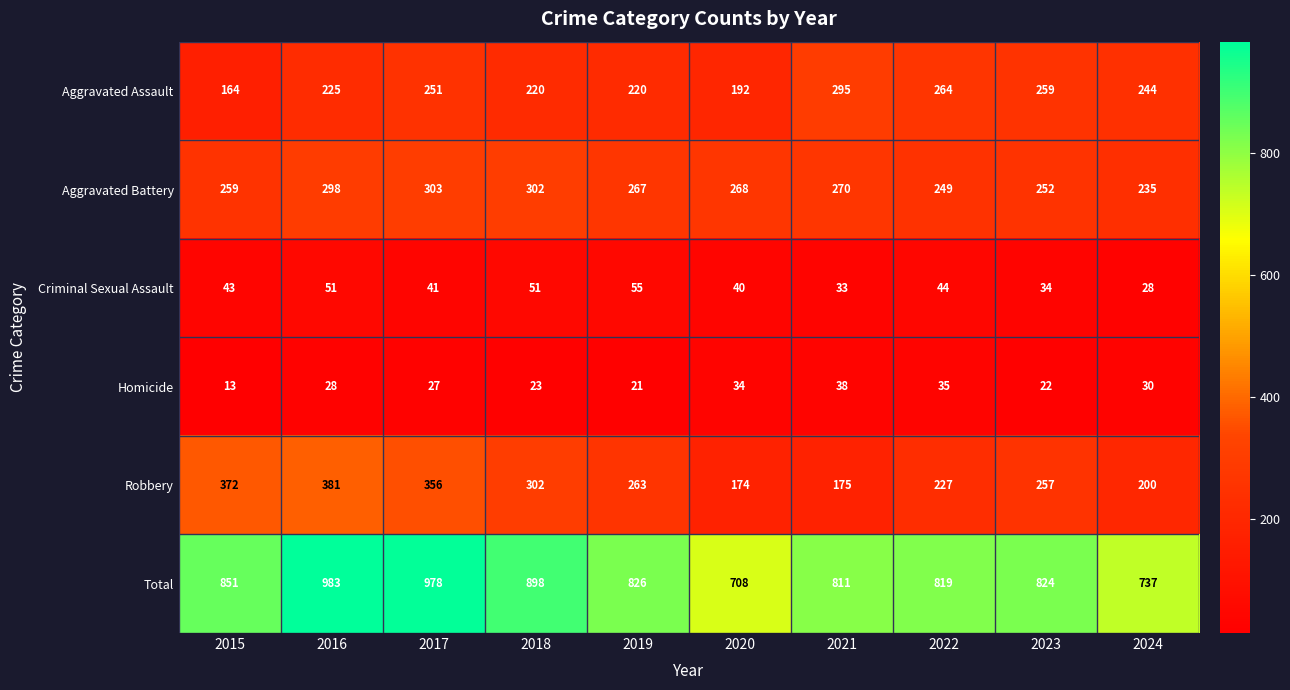

What is the smallest value displayed?

13